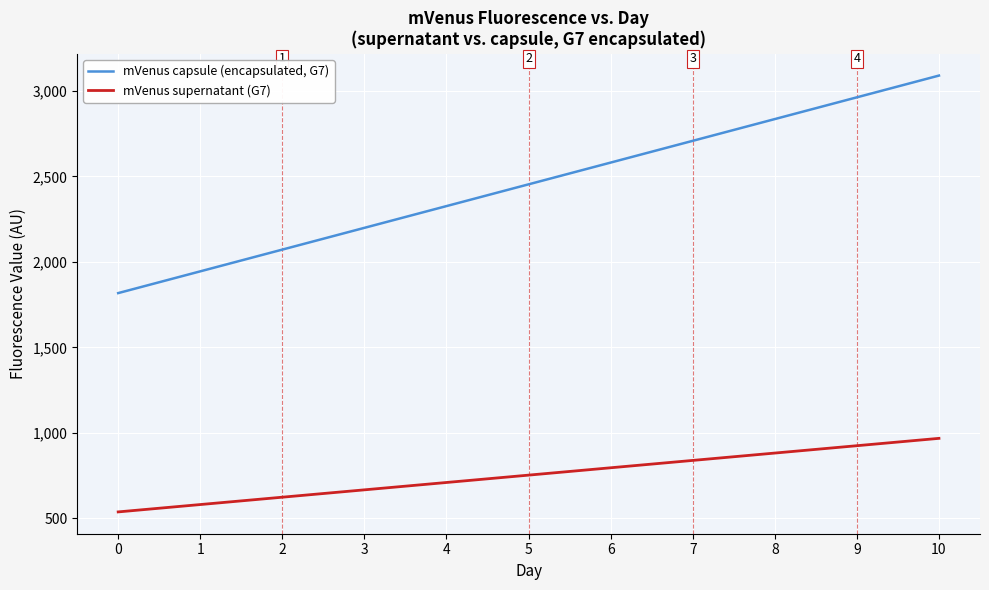

What is the difference between the maximum and minimum values in the mVenus supernatant (G7) series?

430.1